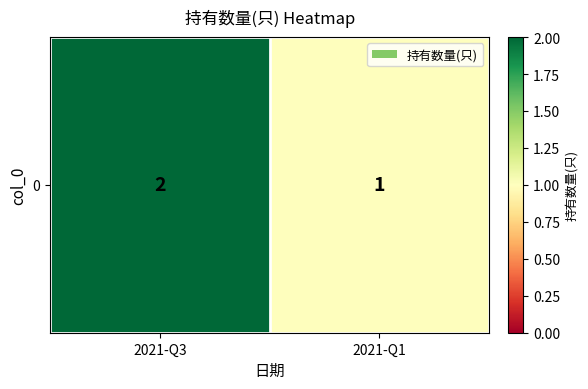

Reading right to left, extract all data points from this chart.

1	2